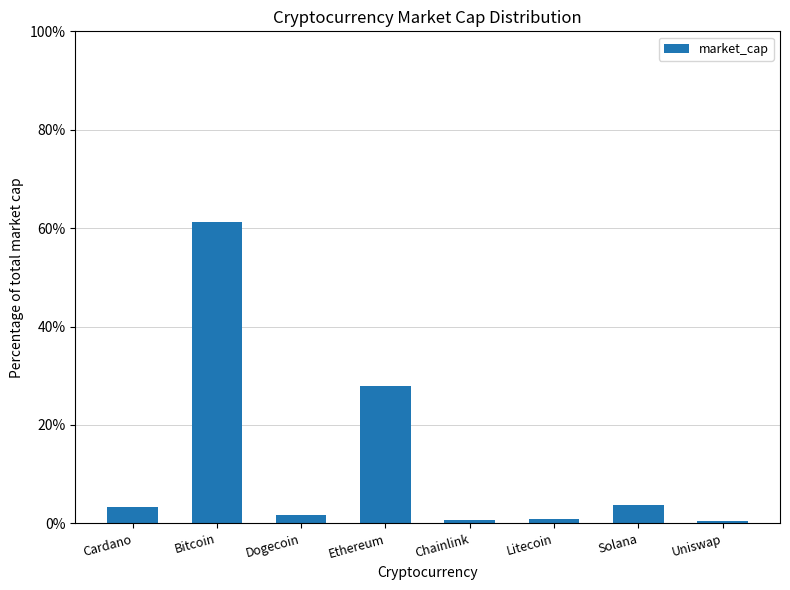

How many data points are less than 3?

4